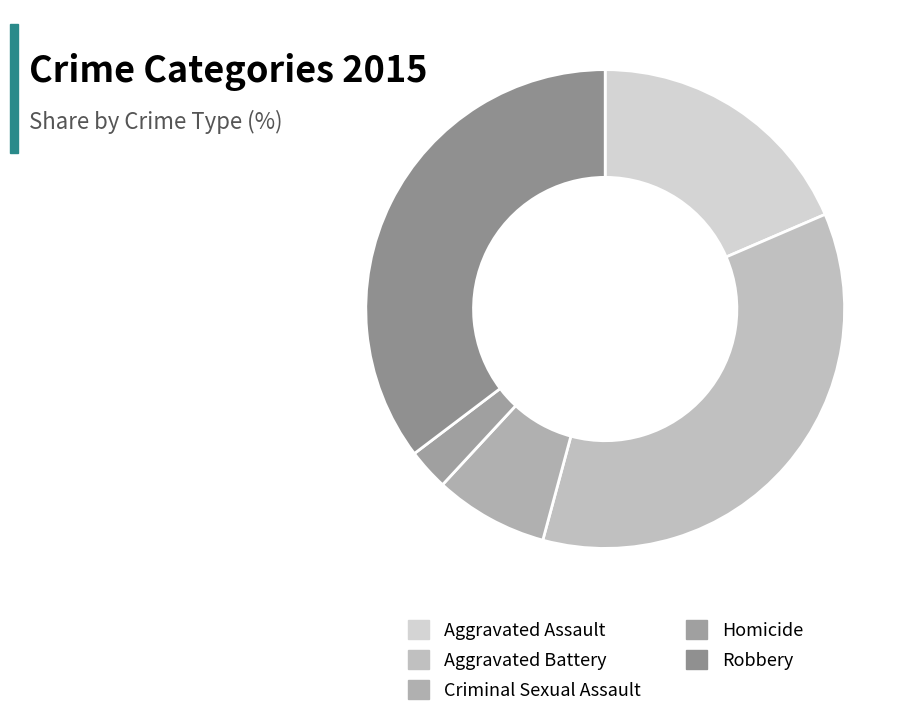

How many segments does this pie chart have?

5